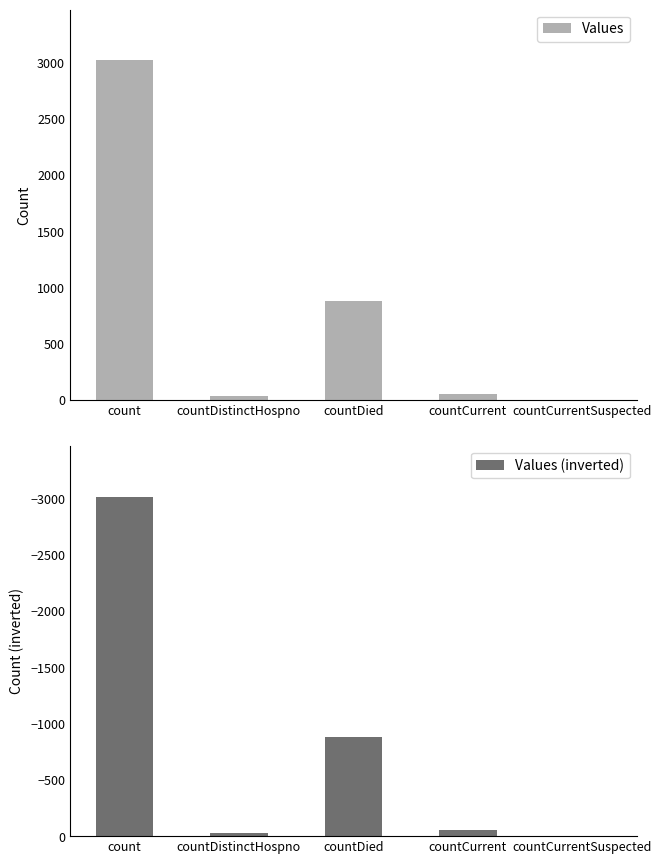

Is it true that Values equals 35 at countCurrent?

False